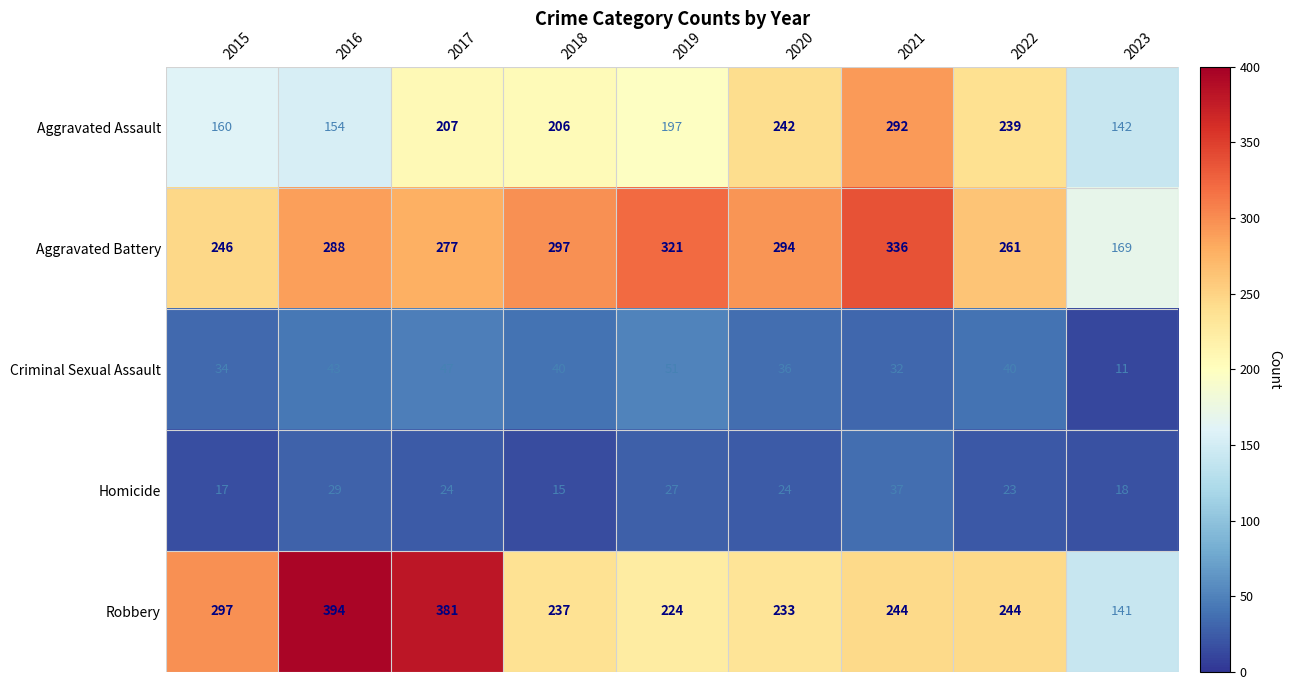

Which series changed the most between 2021 and 2022?

Aggravated Battery